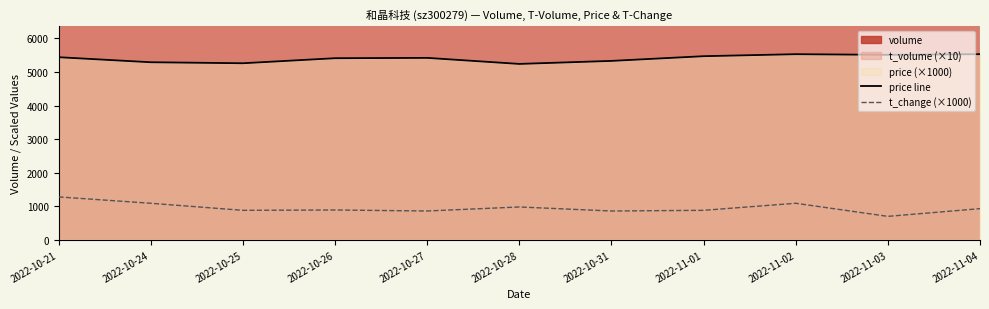

What is the approximate value of price line at 2022-10-21?

5440